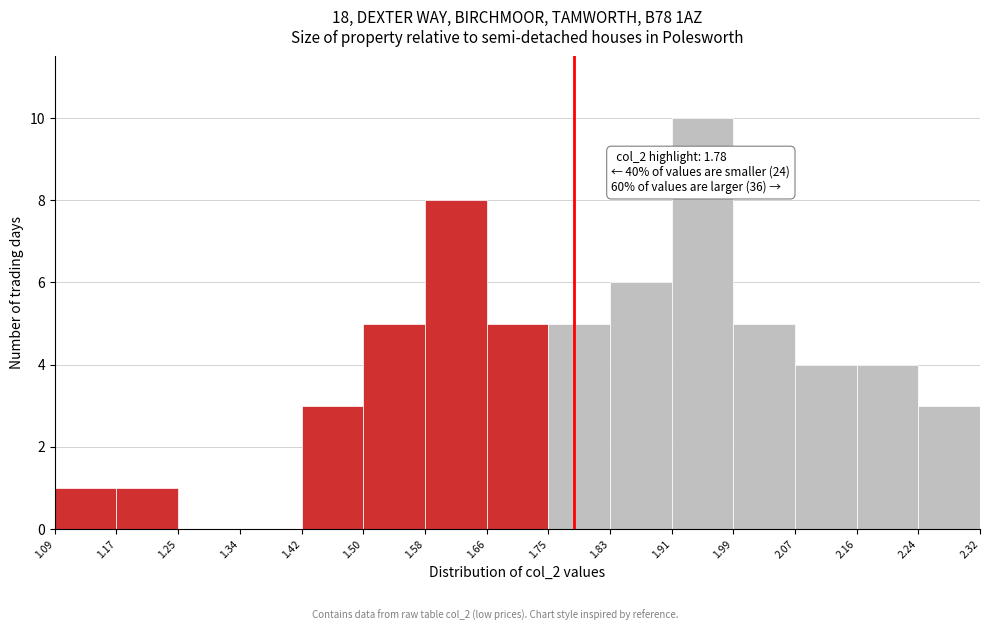

Which range on the x-axis has the tallest bar?

1.91 to 1.99